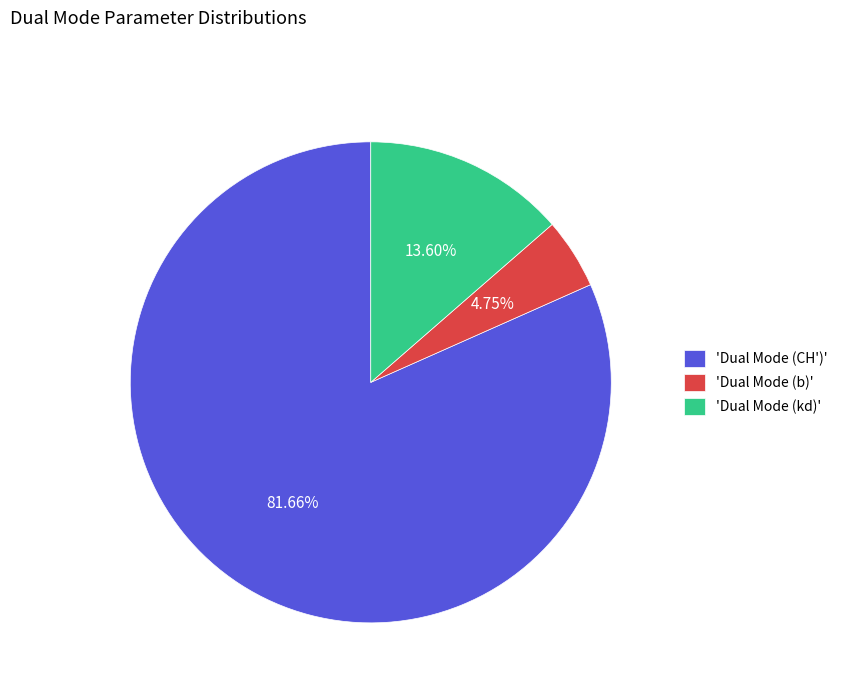

Which slice is the smallest?

'Dual Mode (b)'